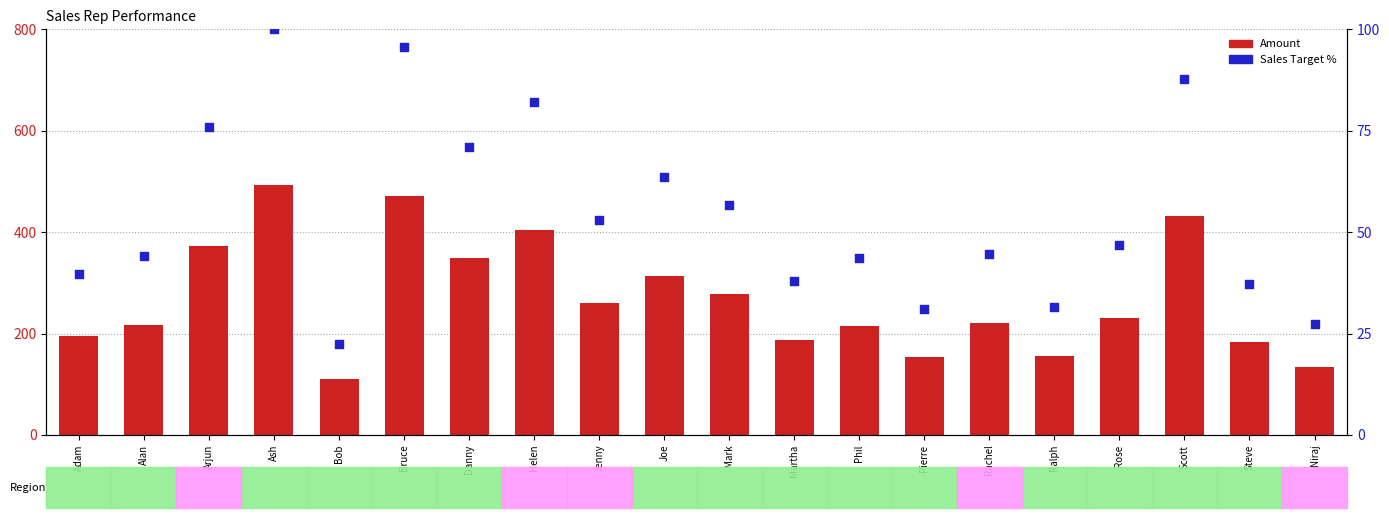

Which series has the largest total across all categories?

Amount